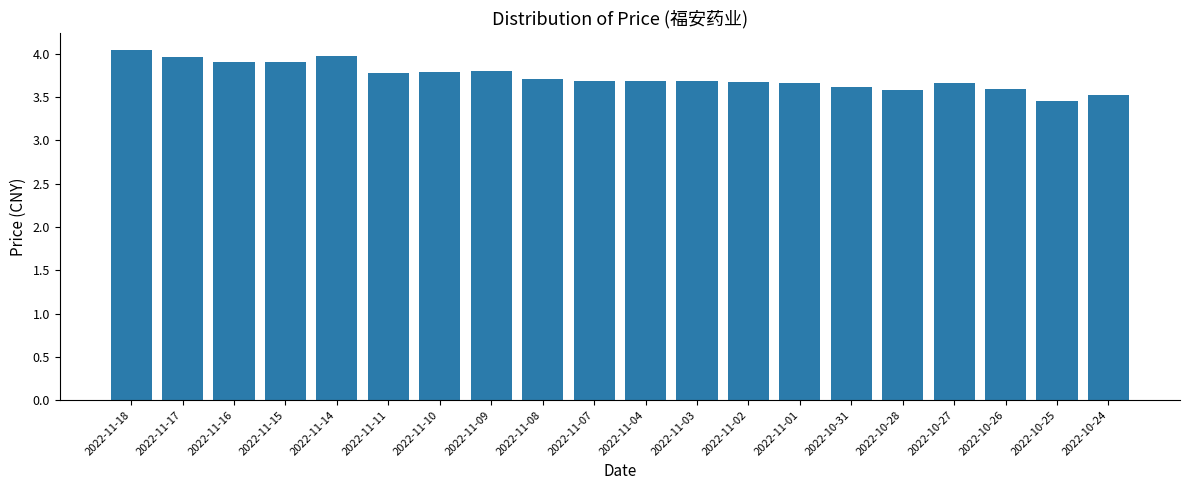

Are the bars grouped side by side (vs. stacked)?

No